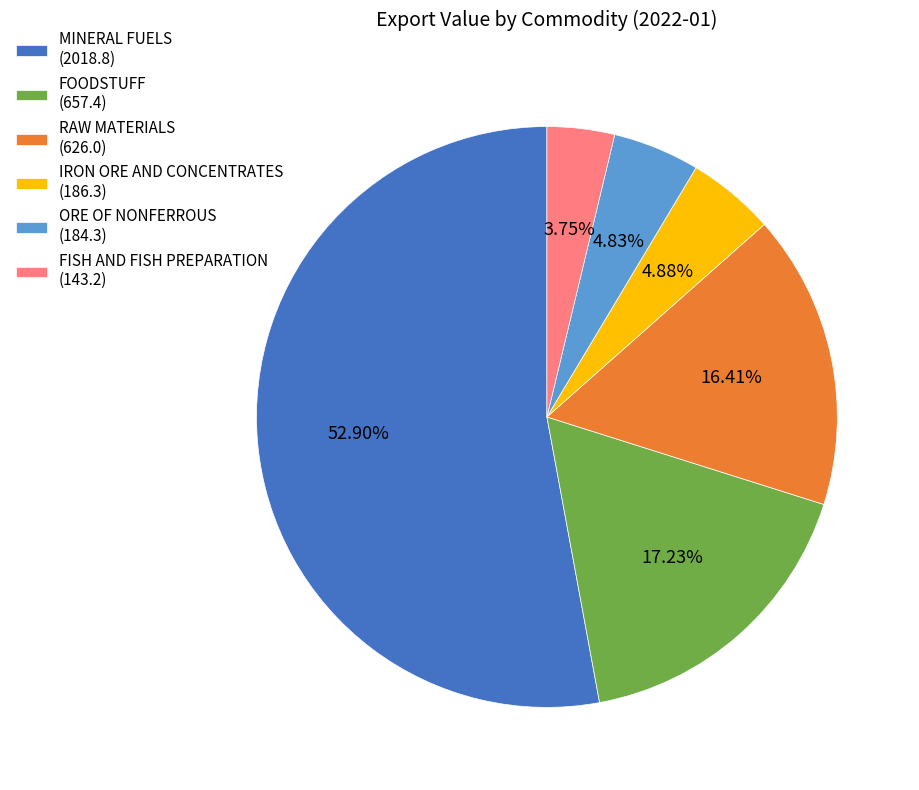

To the nearest percent, what is the difference between the largest and smallest slice percentages?

49%